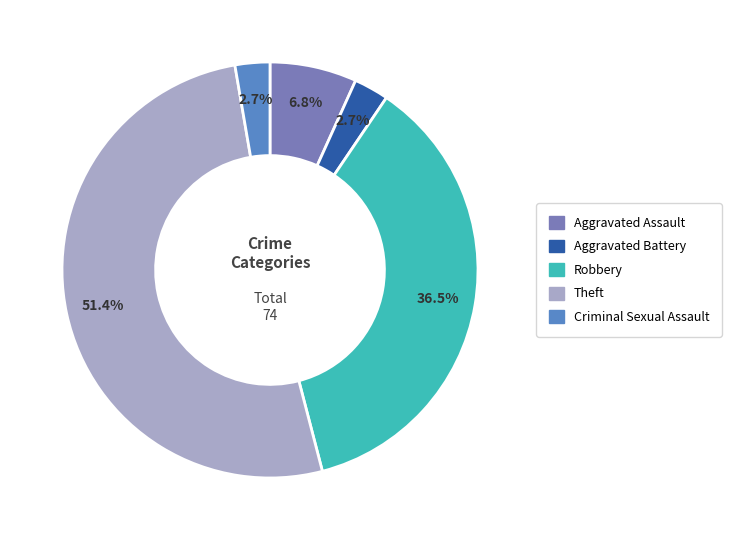

How many segments does this pie chart have?

5